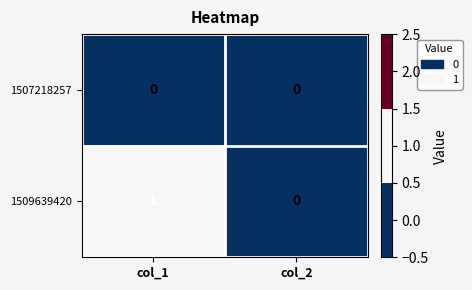

The 1509639420 series shows 0 at col_2. True or false?

True